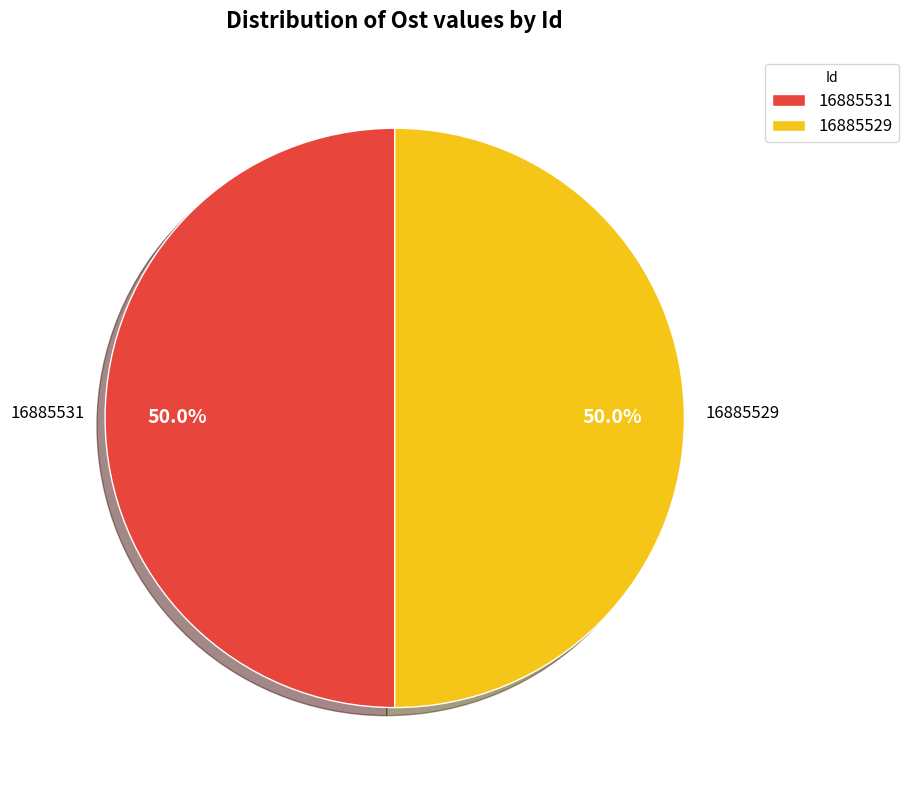

What is the ratio of the value at 16885529 to the value at 16885531?

1.0